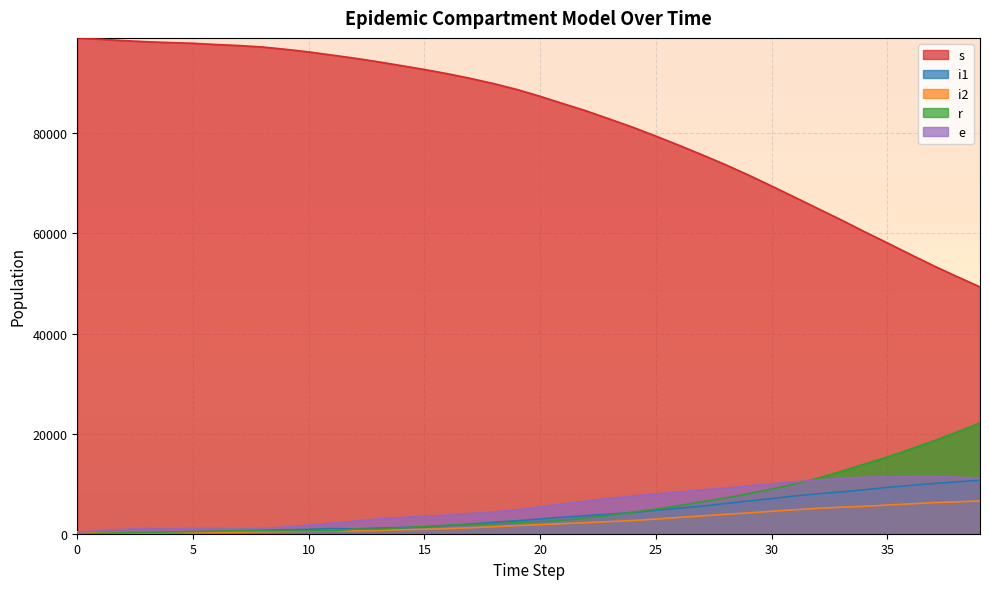

After their last crossing, which series has the higher values: i1 or r?

r